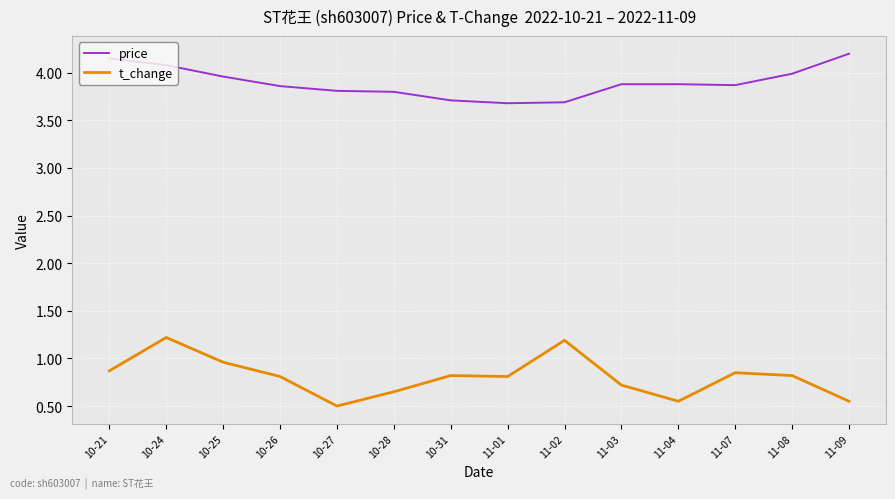

What are all the series names shown in the legend?

price, t_change